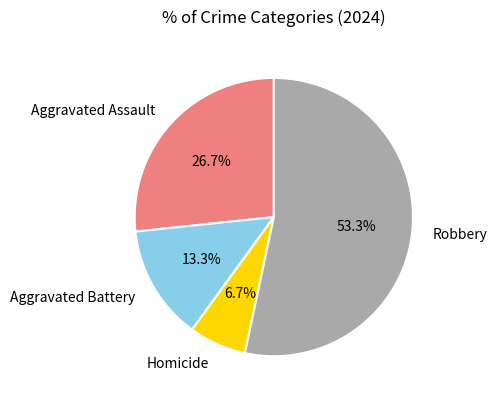

Which slice is the smallest?

Homicide